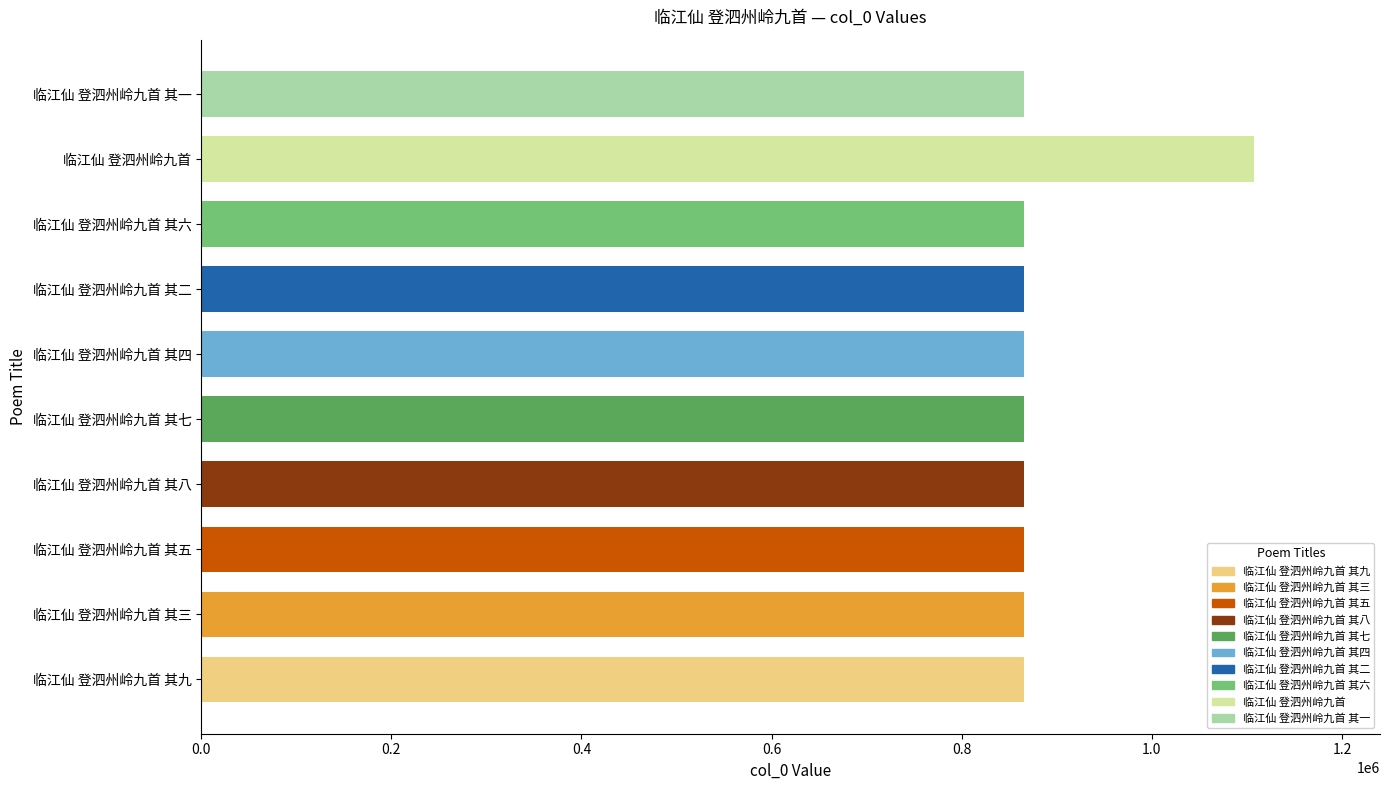

What is the sum of all values?

8896005